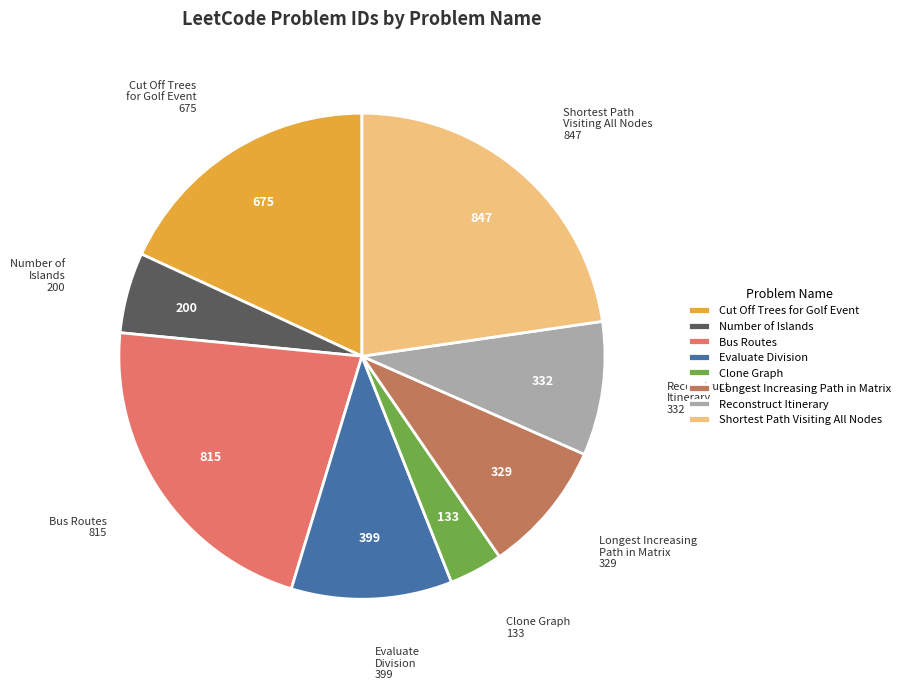

How many segments does this pie chart have?

8